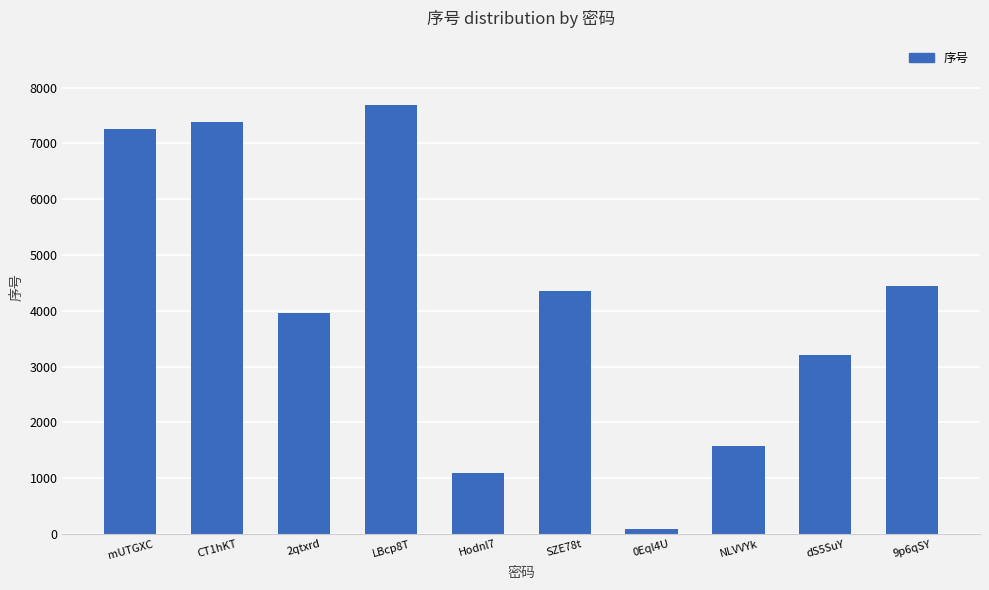

Read the value at 9p6qSY, to the nearest 100.

4400